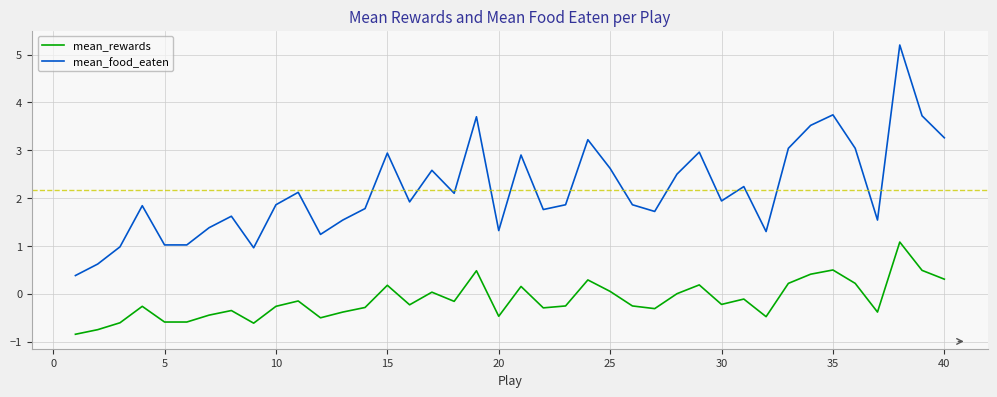

Which series has the largest total across all categories?

mean_food_eaten